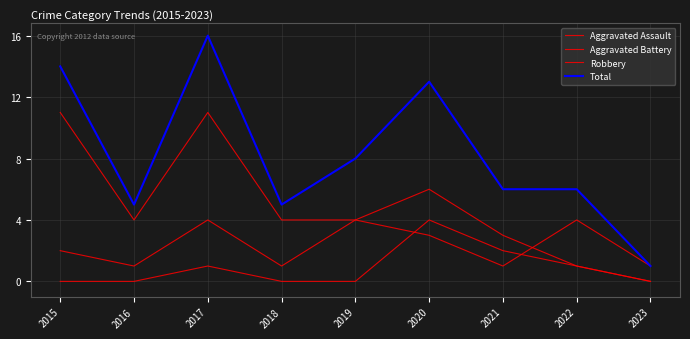

Rank the categories by Aggravated Battery value from lowest to highest.

2016, 2018, 2021, 2023, 2015, 2020, 2017, 2019, 2022